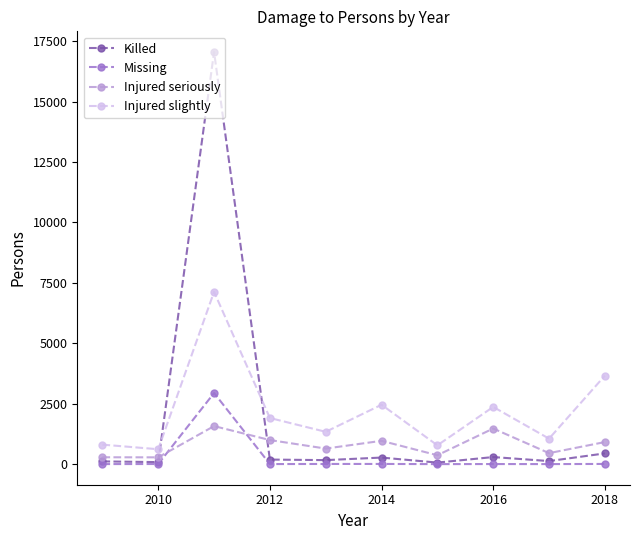

What are all the series names shown in the legend?

Killed, Missing, Injured seriously, Injured slightly